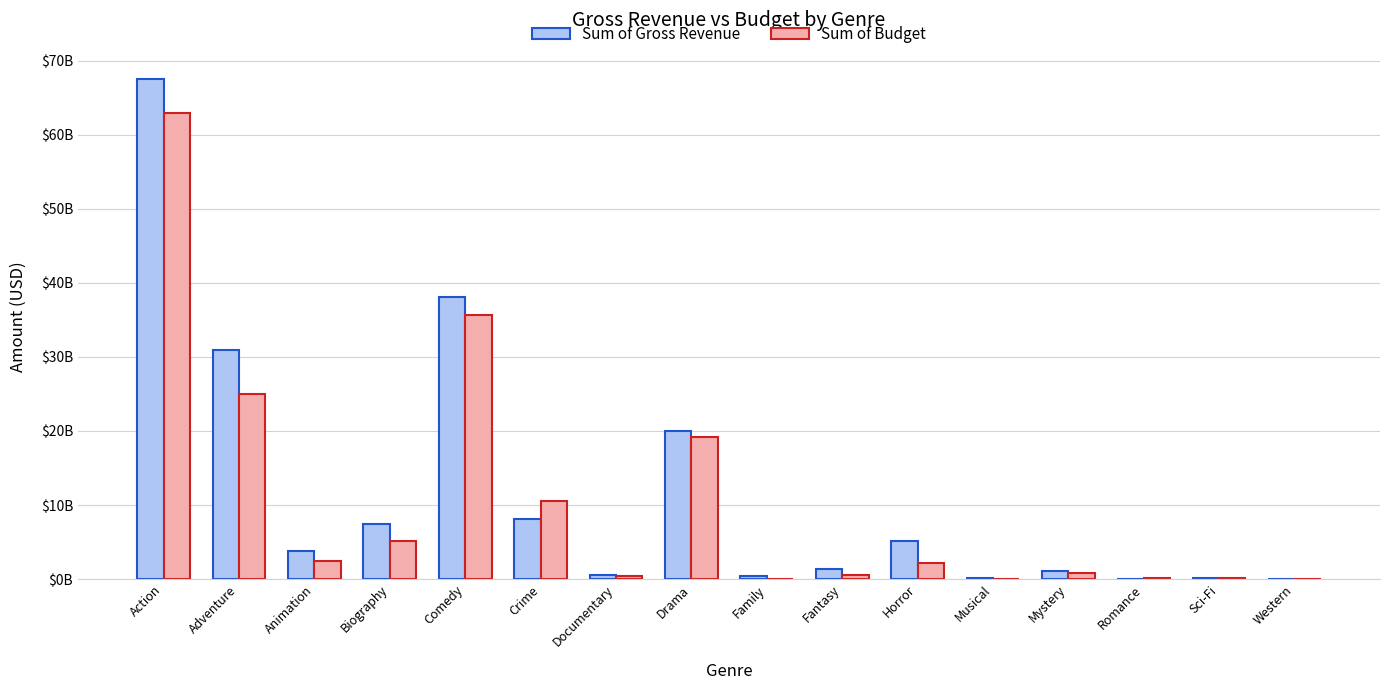

The value of Sum of Budget at Sci-Fi is 194350000. True or false?

True